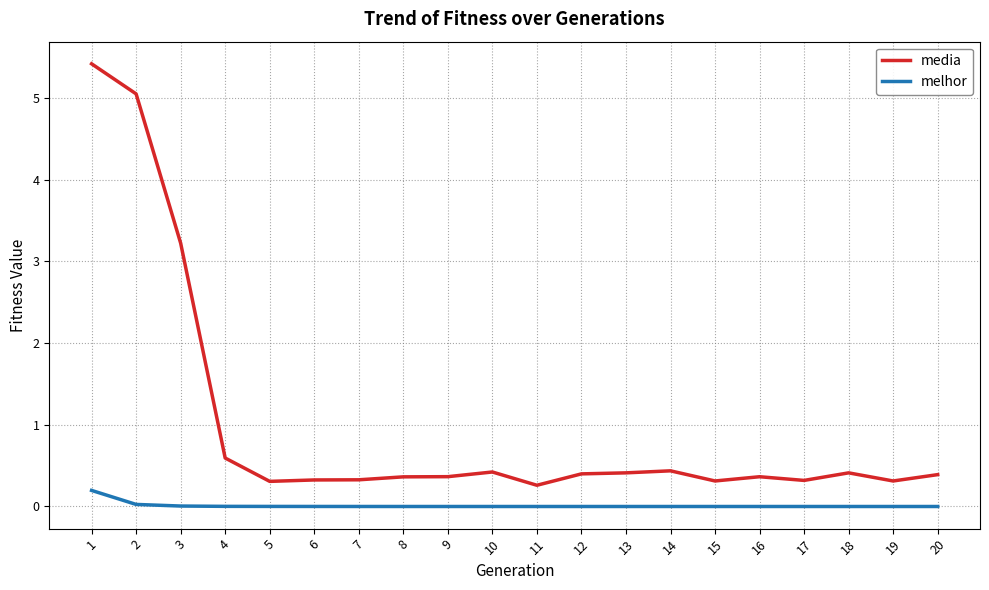

Which series has the widest spread of values?

media